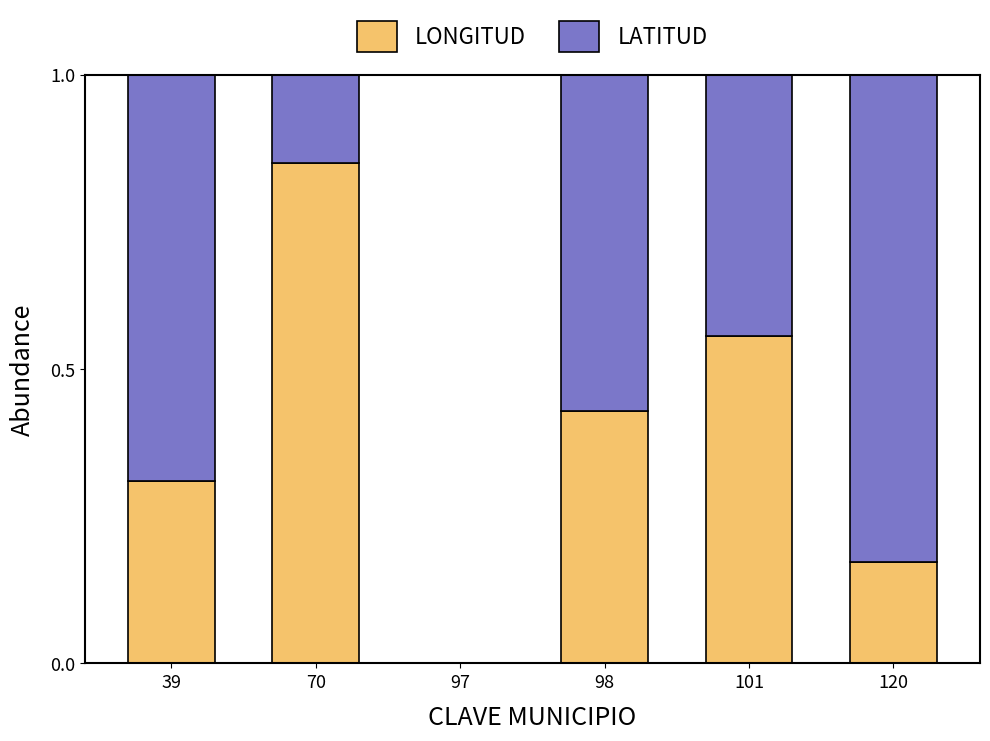

Count the number of data series in this chart.

2